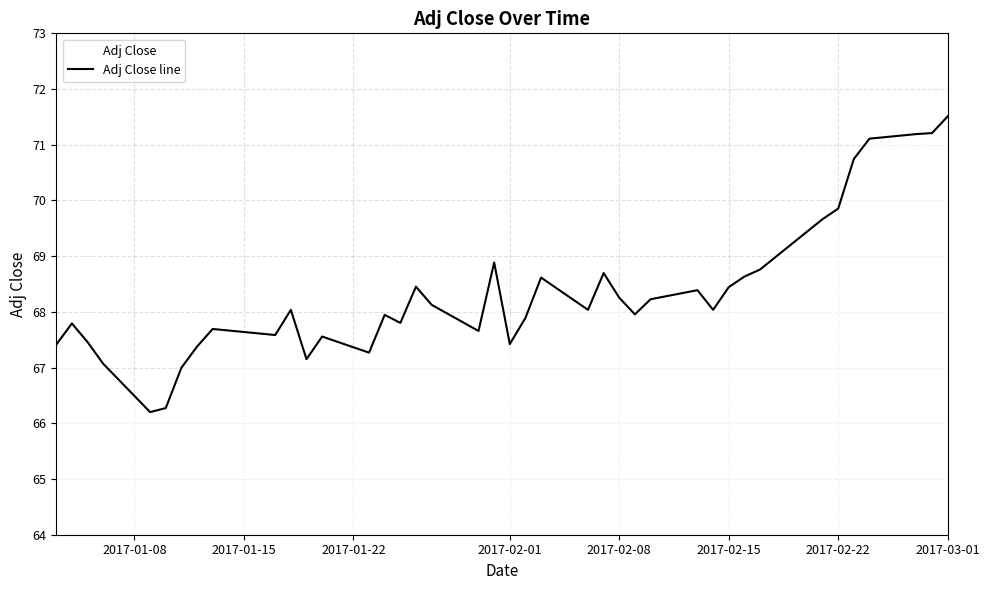

What is the difference between the maximum and minimum values?

5.3